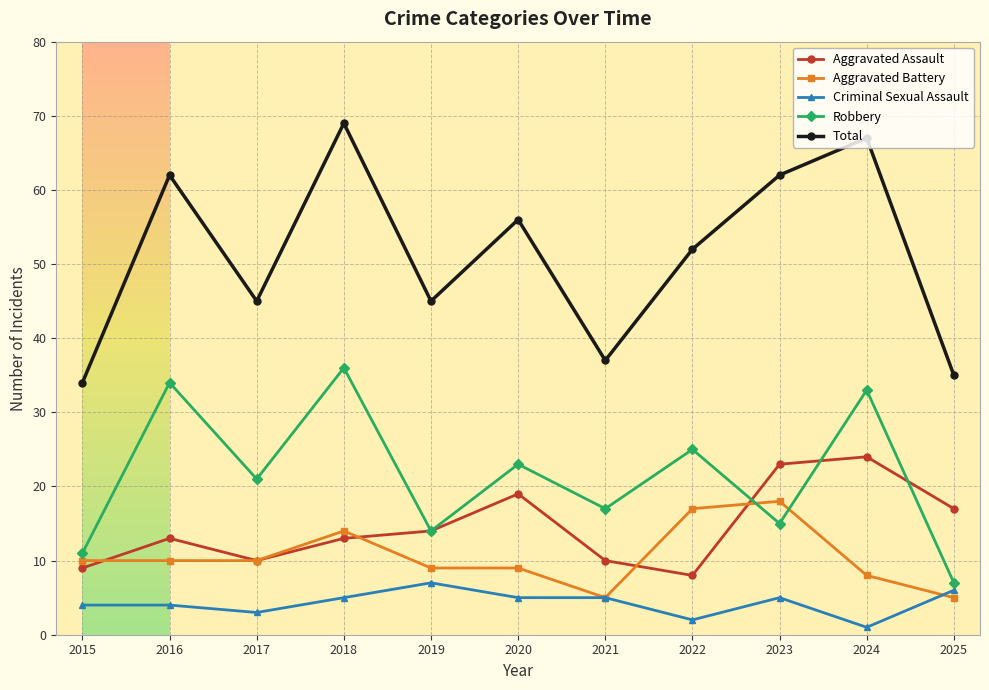

What is the sum of all Robbery values?

236